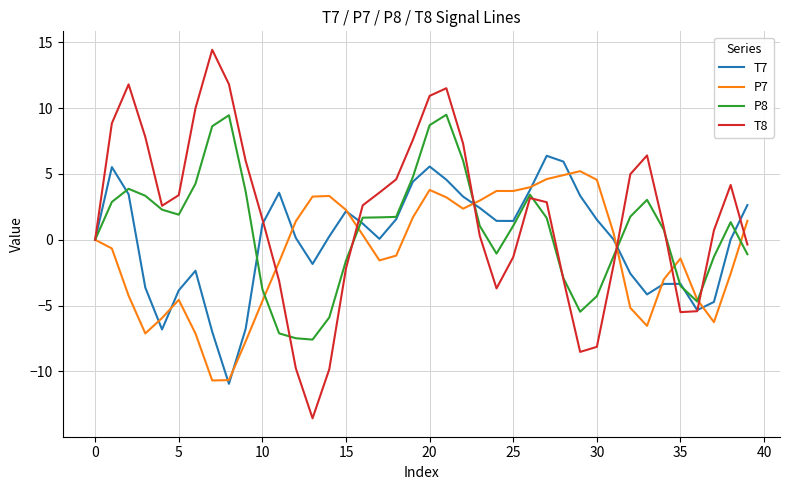

What is the lowest value of the P7 series?

-10.7